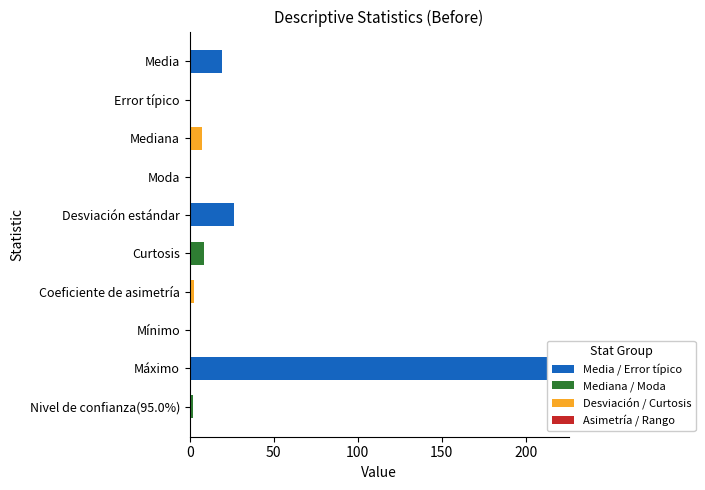

The chart shows a value of 126.8 at Máximo. True or false?

False